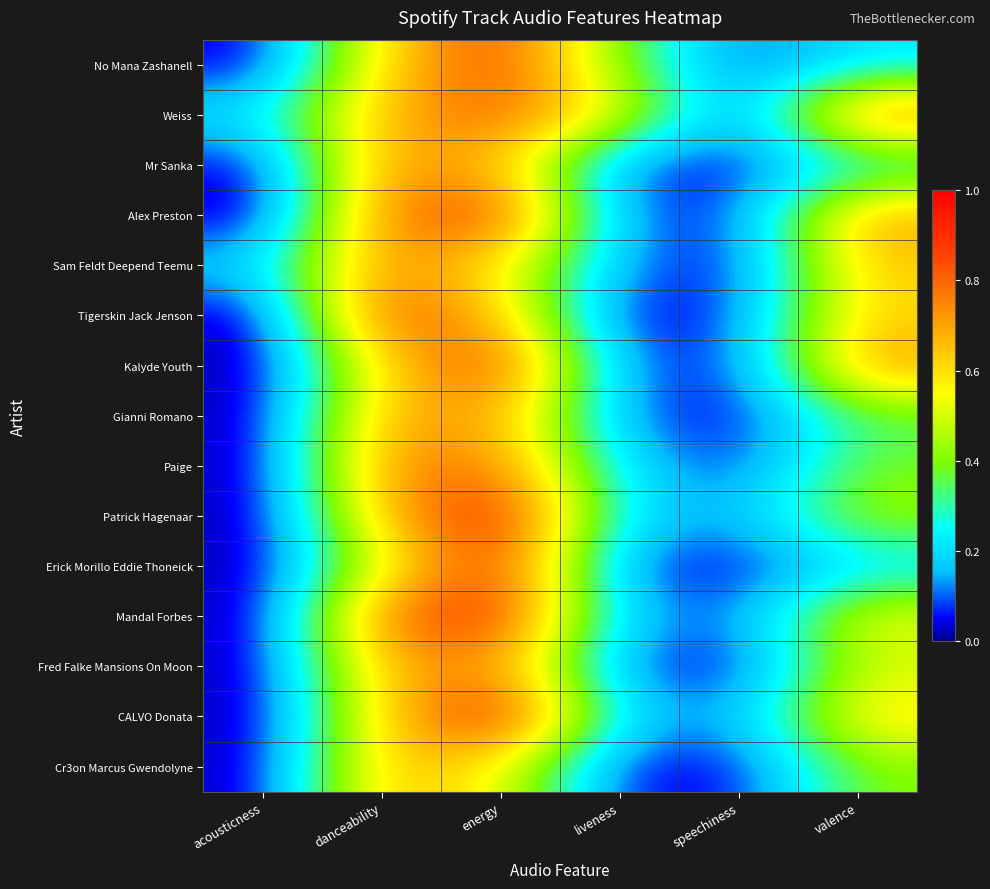

Which series changed the most between energy and liveness?

Erick Morillo Eddie Thoneick